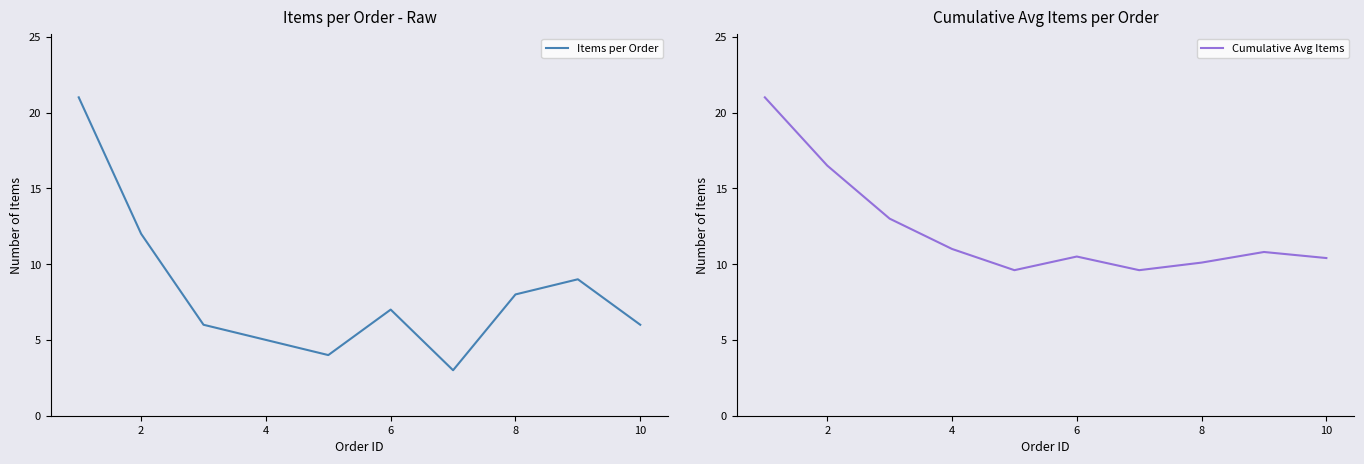

What is the minimum value for Cumulative Avg Items?

9.6